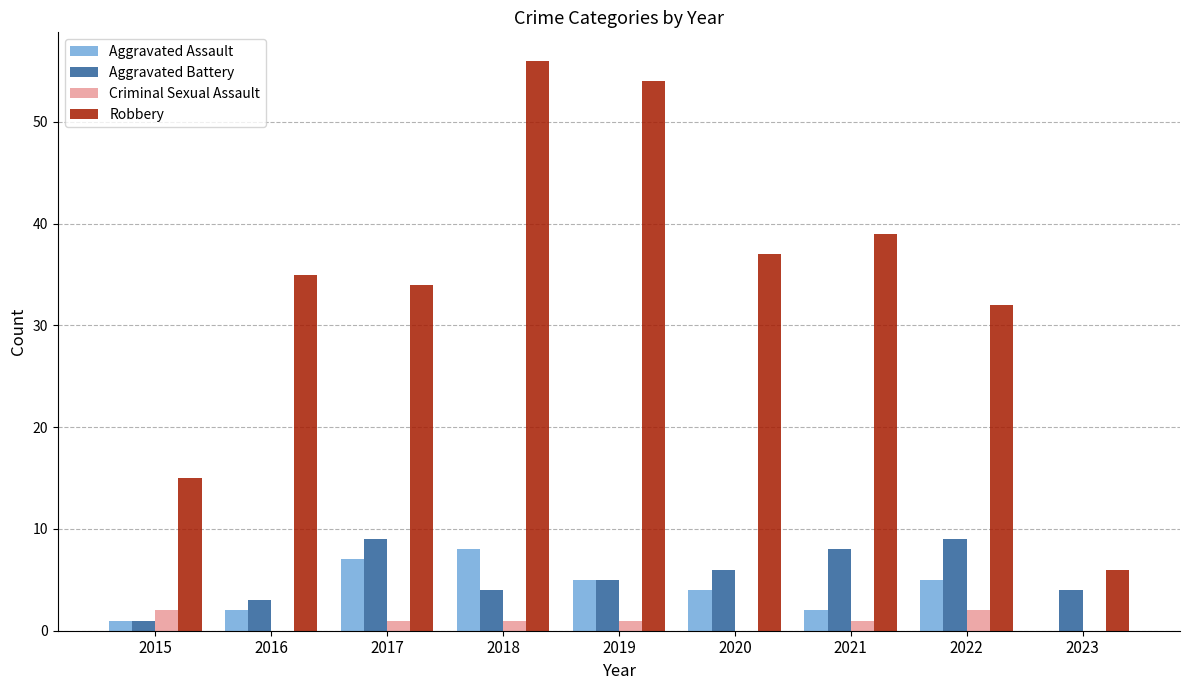

Which series changed the most between 2016 and 2019?

Robbery